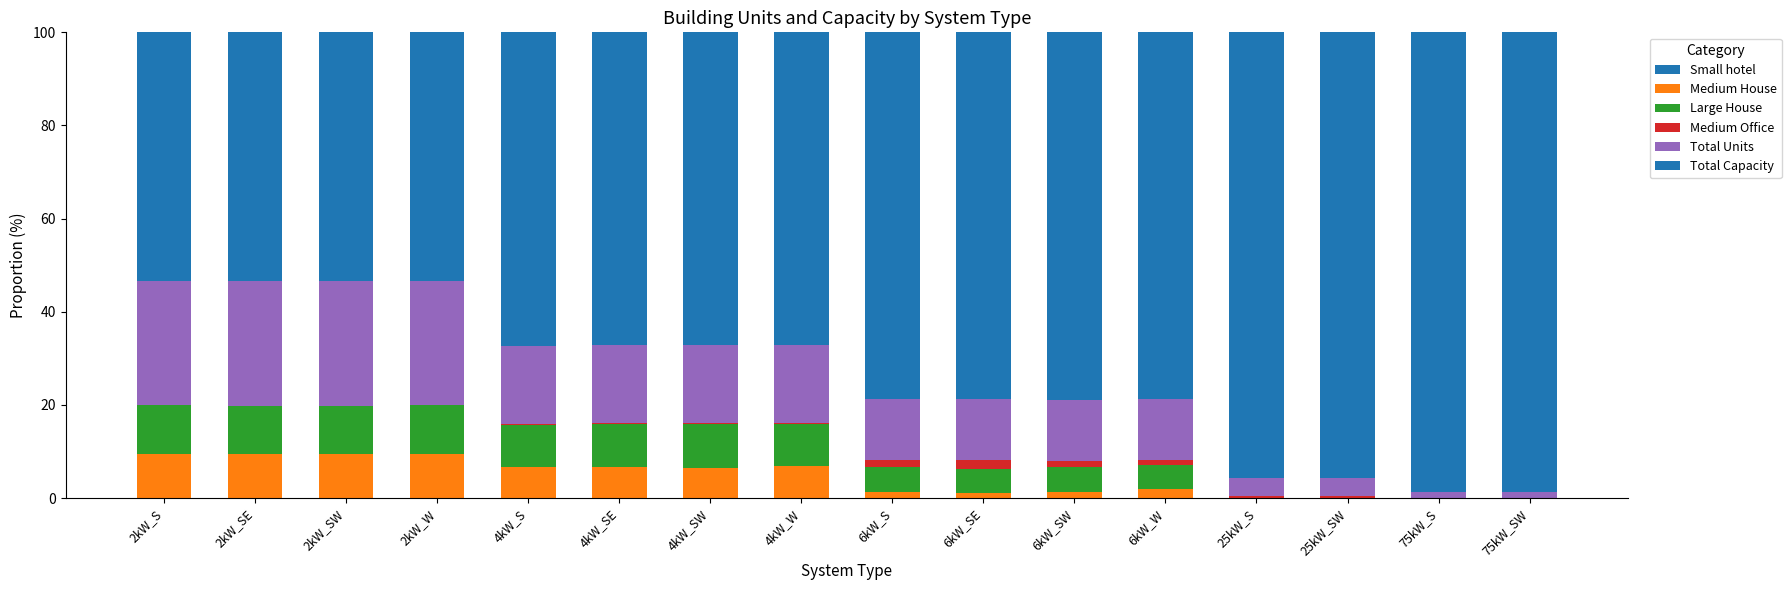

The value of Medium Office at 4kW_W is 0.1. True or false?

True